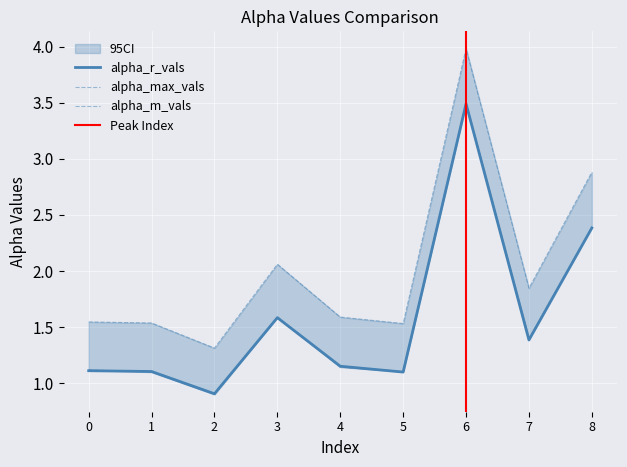

What is the value of the alpha_max_vals point at the 8th from the left?

1.8